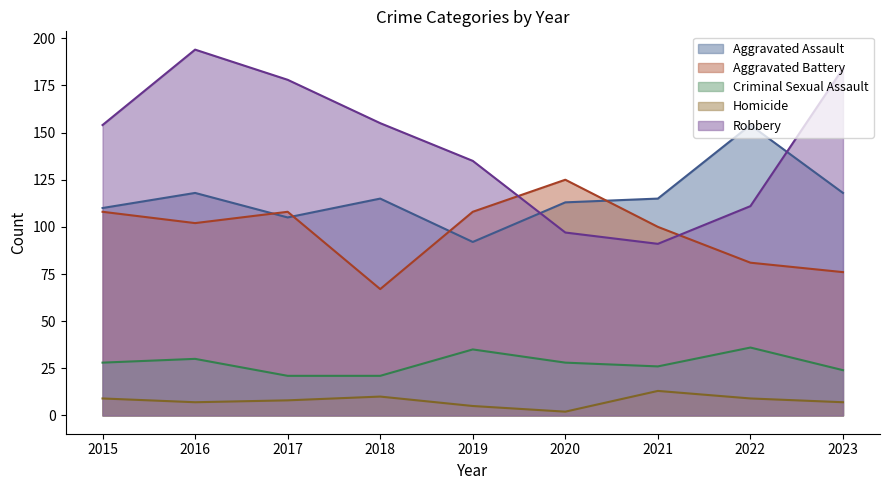

At which category is the sum across all series the highest?

2016